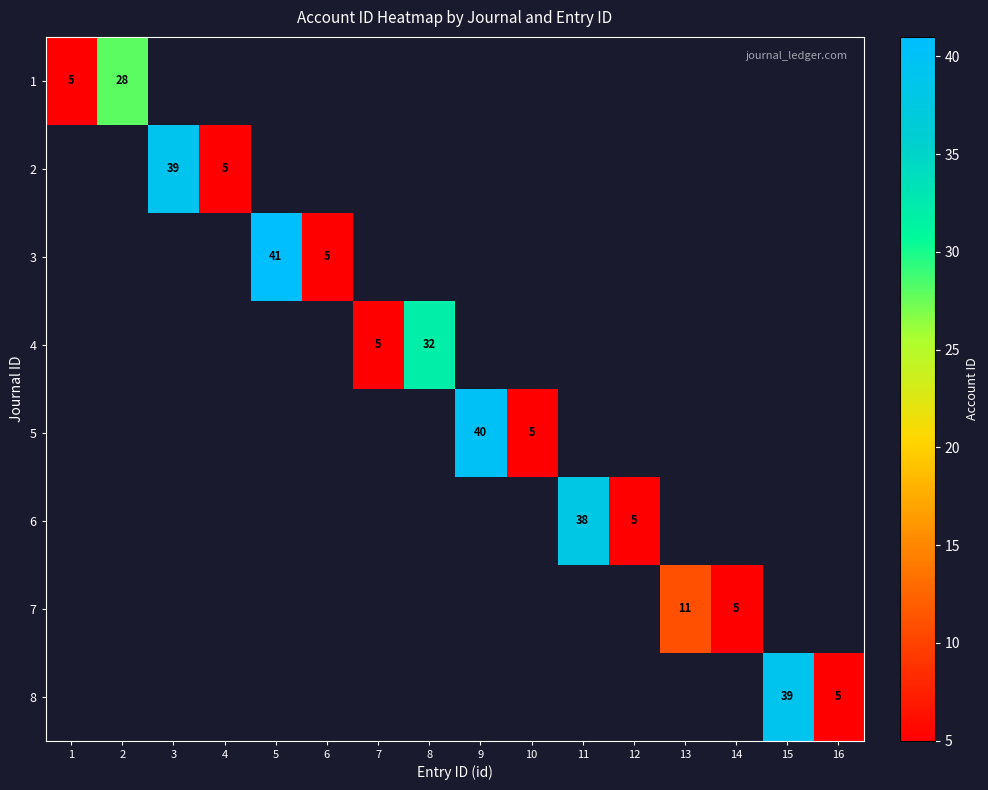

Is it true that 7 equals 8 at 14?

False